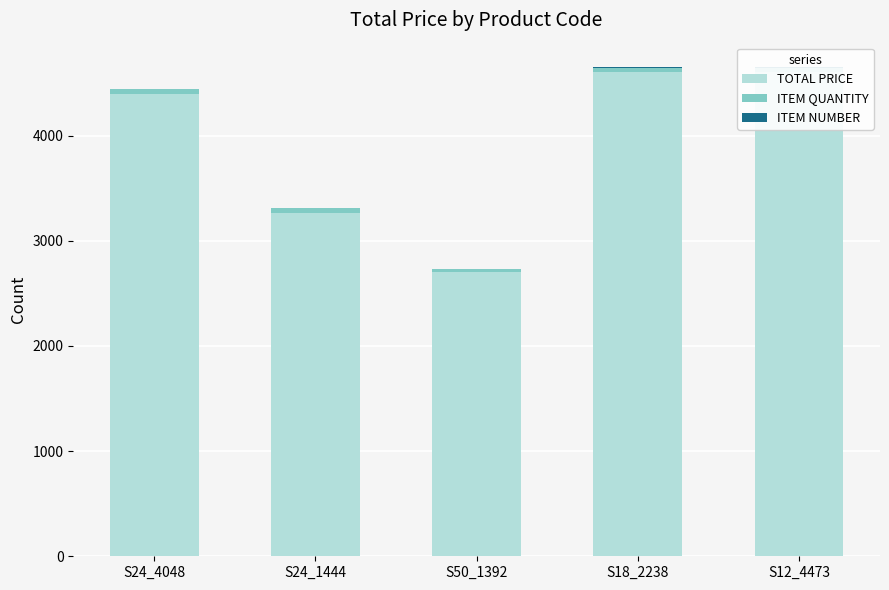

Reading right to left, what are all the values shown in this chart?

TOTAL PRICE: 4600.0	4600.0	2700.0	3259.9	4400.0
ITEM QUANTITY: 46.0	46.0	27.0	47.0	44.0
ITEM NUMBER: 5.0	4.0	3.0	2.0	1.0